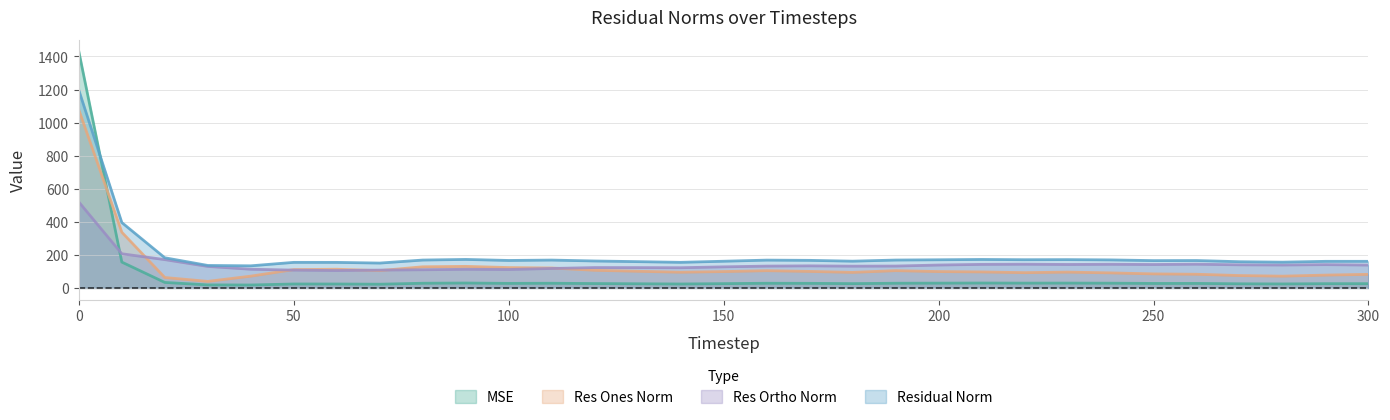

Is the value of residual_norm at 290 greater than the value of mse at 200?

Yes